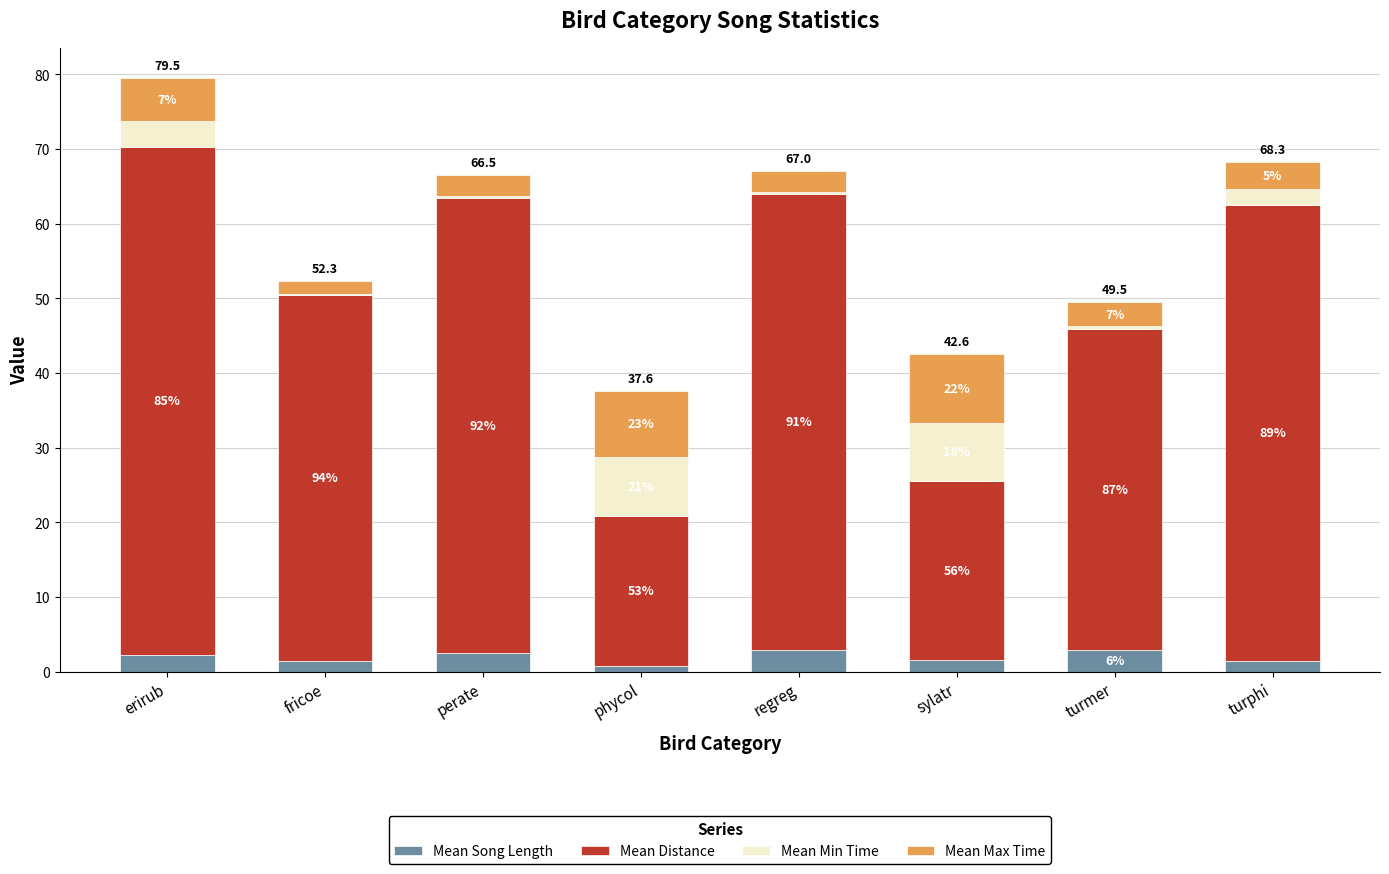

Are the bars grouped side by side (vs. stacked)?

No